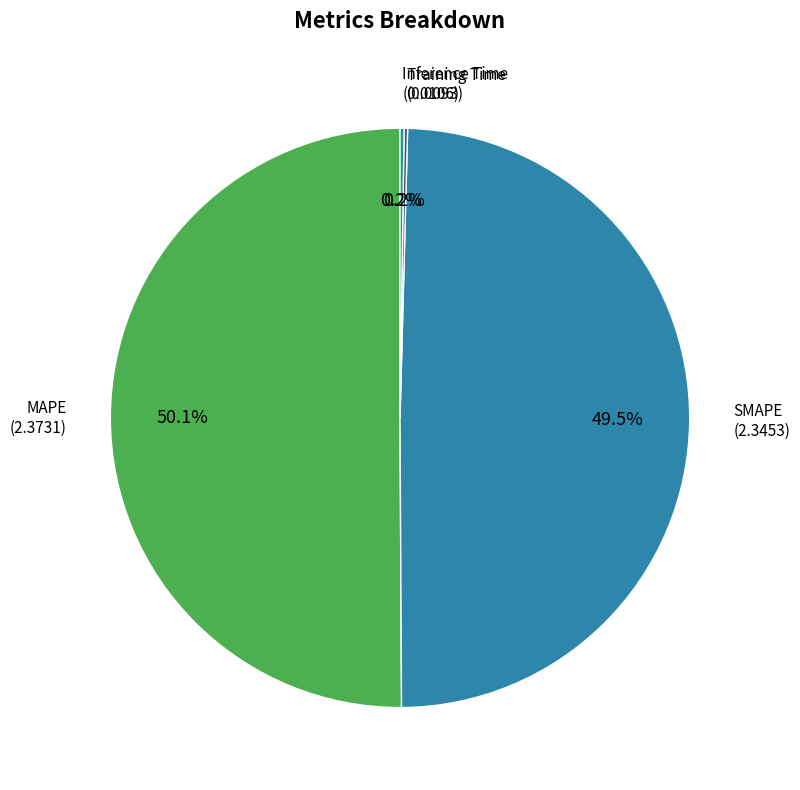

What is the largest slice in the pie chart?

MAPE